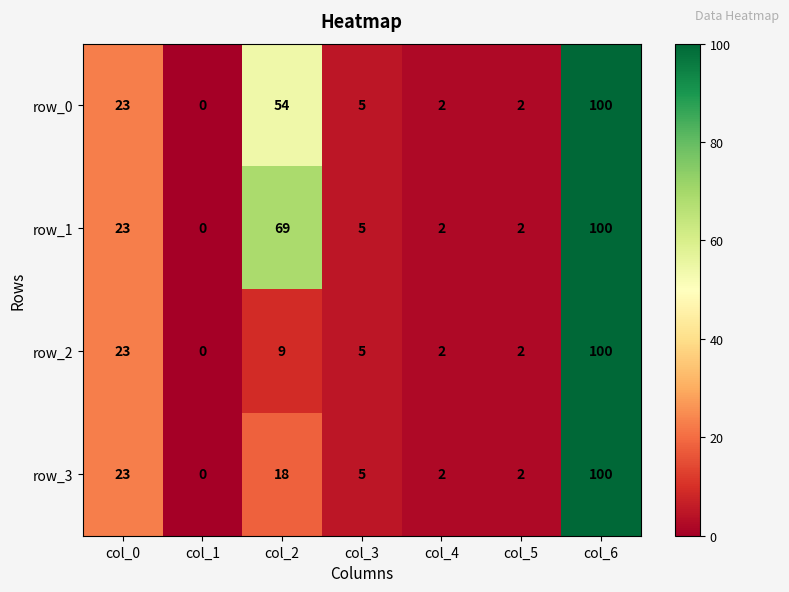

What is the difference between the maximum and second lowest values in the row_2 series?

98